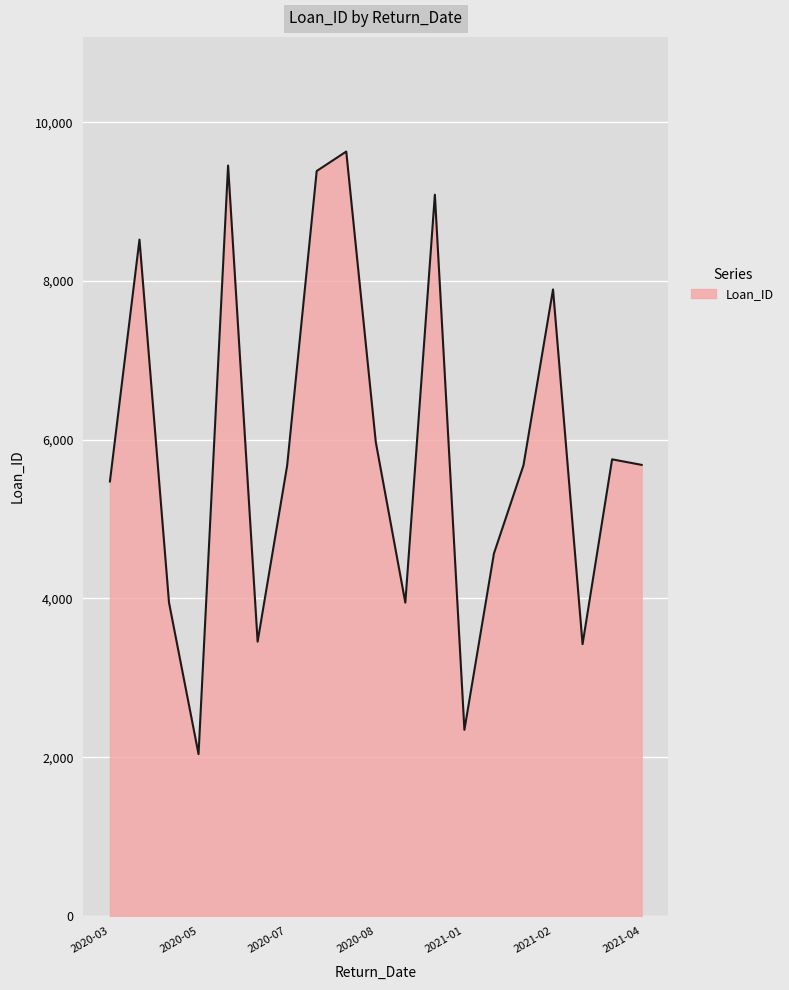

Does the chart display data point markers on the line(s)?

No